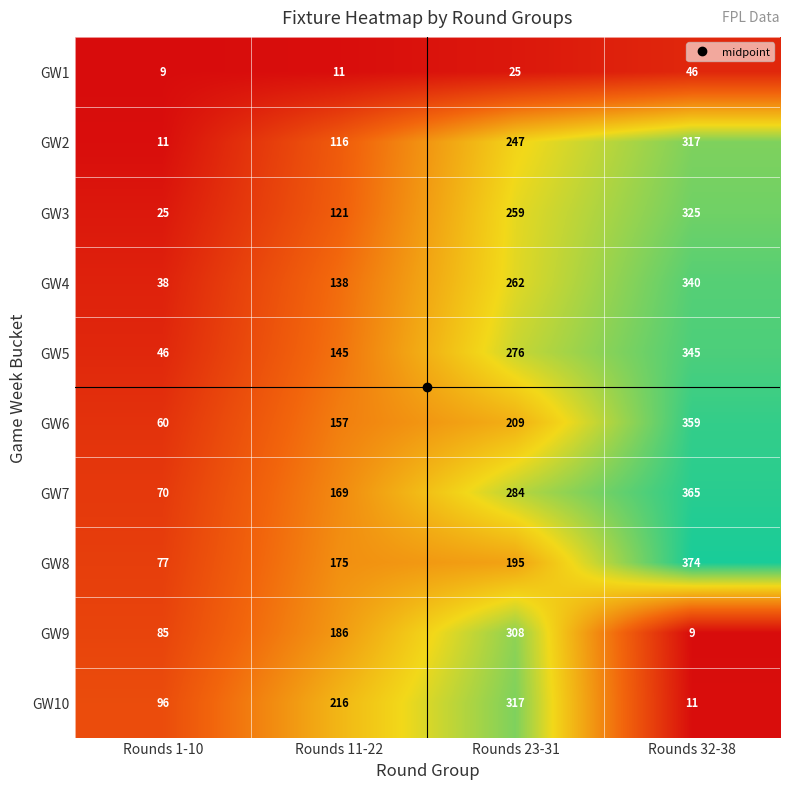

What is the total value across all series at Rounds 23-31?

2382